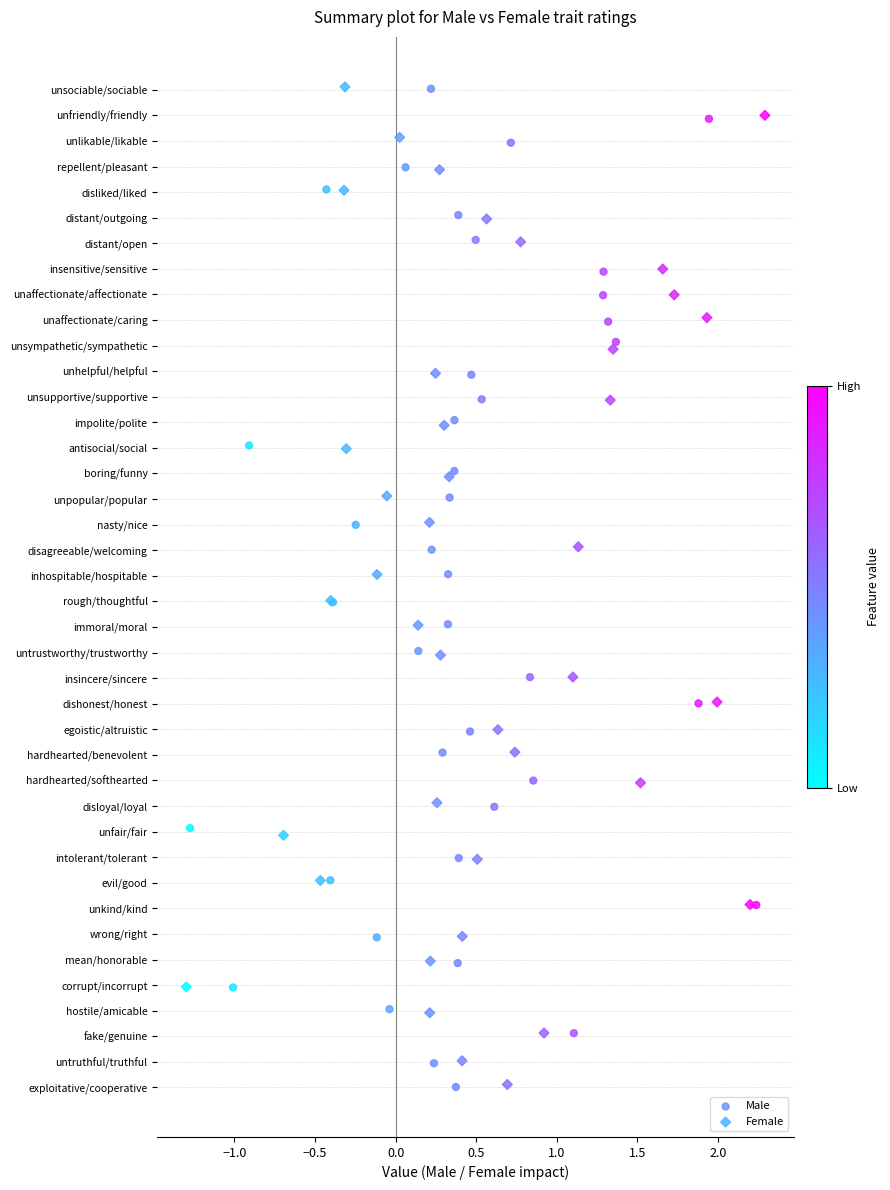

What are all the series names shown in the legend?

Male, Female